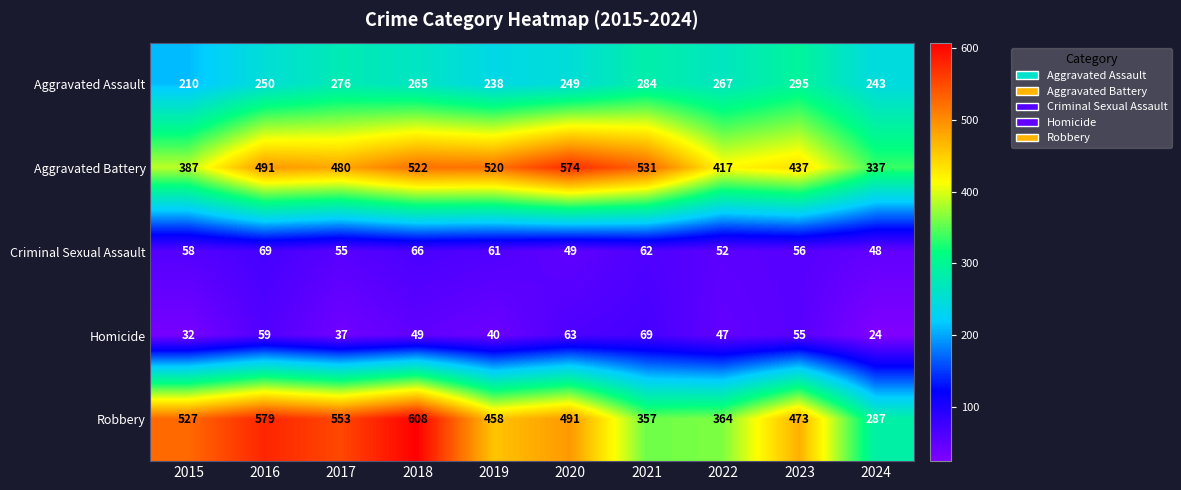

Rank the series at 2015 from highest to lowest value.

Robbery, Aggravated Battery, Aggravated Assault, Criminal Sexual Assault, Homicide